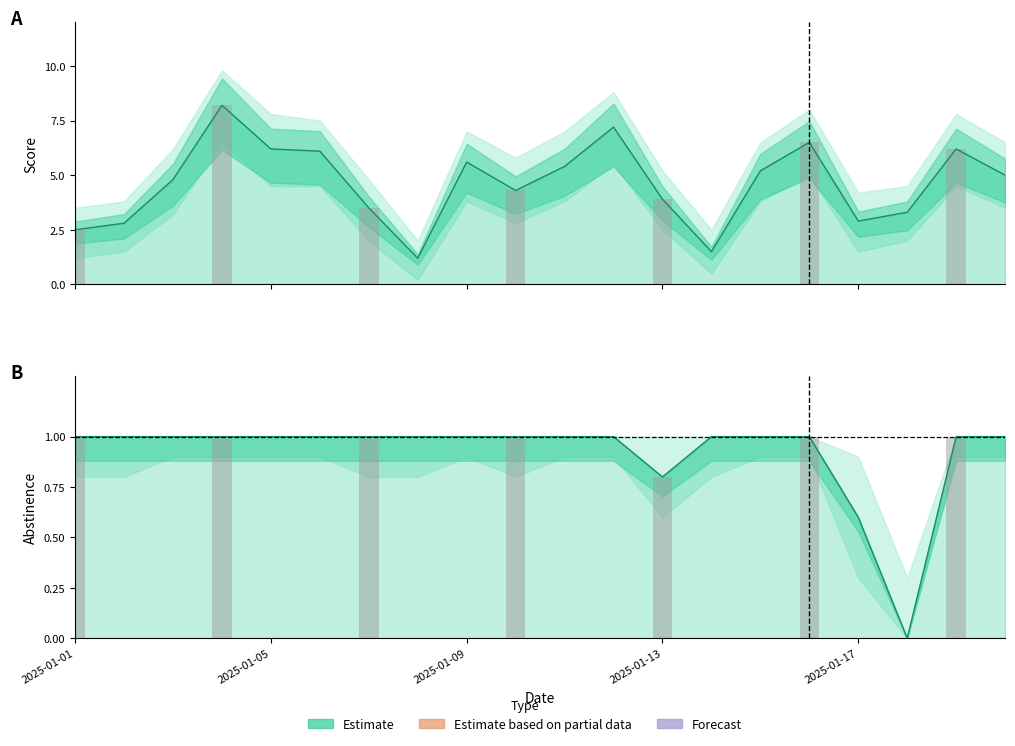

What is the difference between the highest and lowest values at 2025-01-09?

4.6